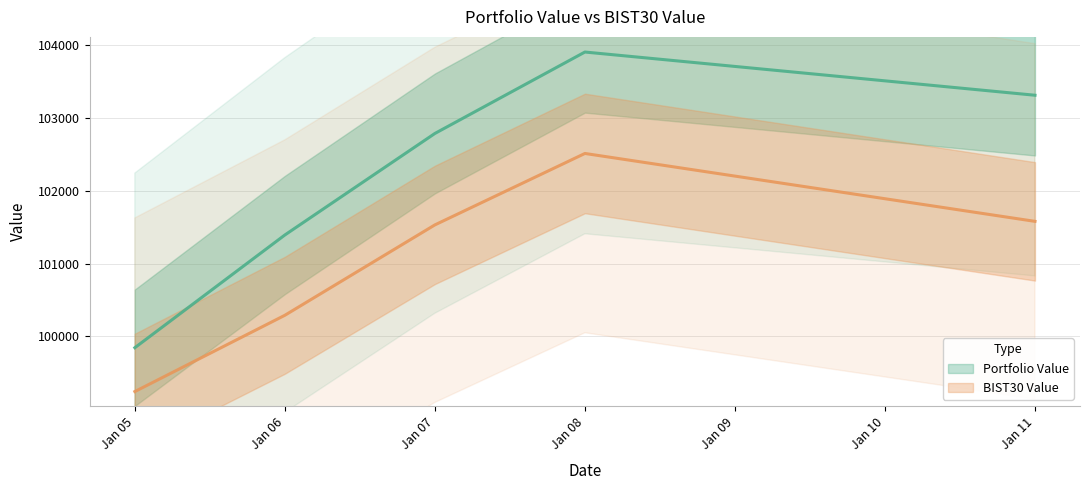

Reading left to right, extract all data points from this chart.

Portfolio Value: 99845.4	101392.2	102785.2	103902.5	103309.6
BIST30 Value: 99243.8	100290.4	101530.6	102510.7	101579.0